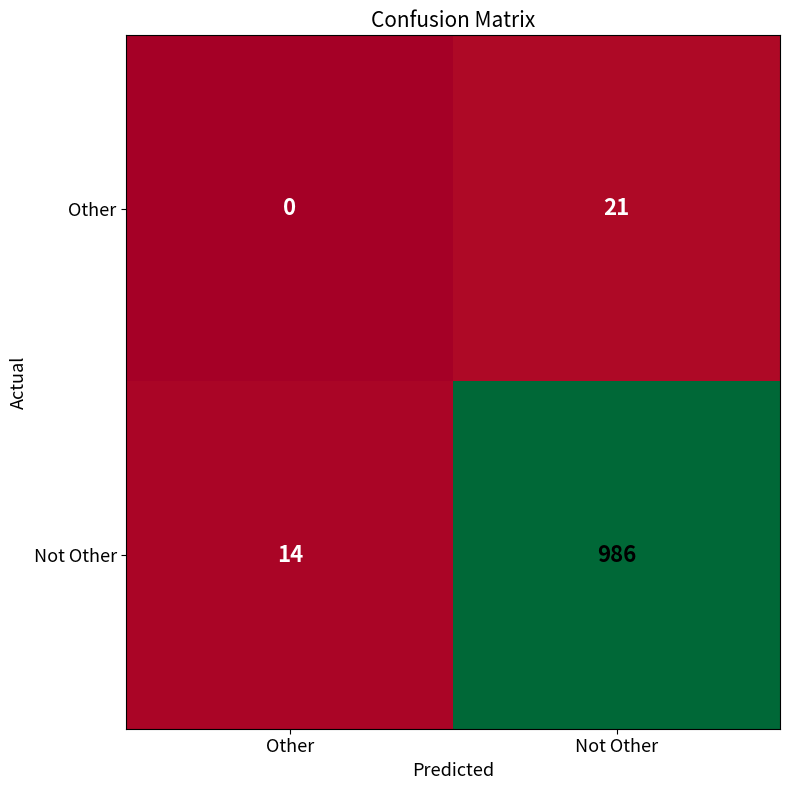

At which category is the sum across all series the highest?

Not Other